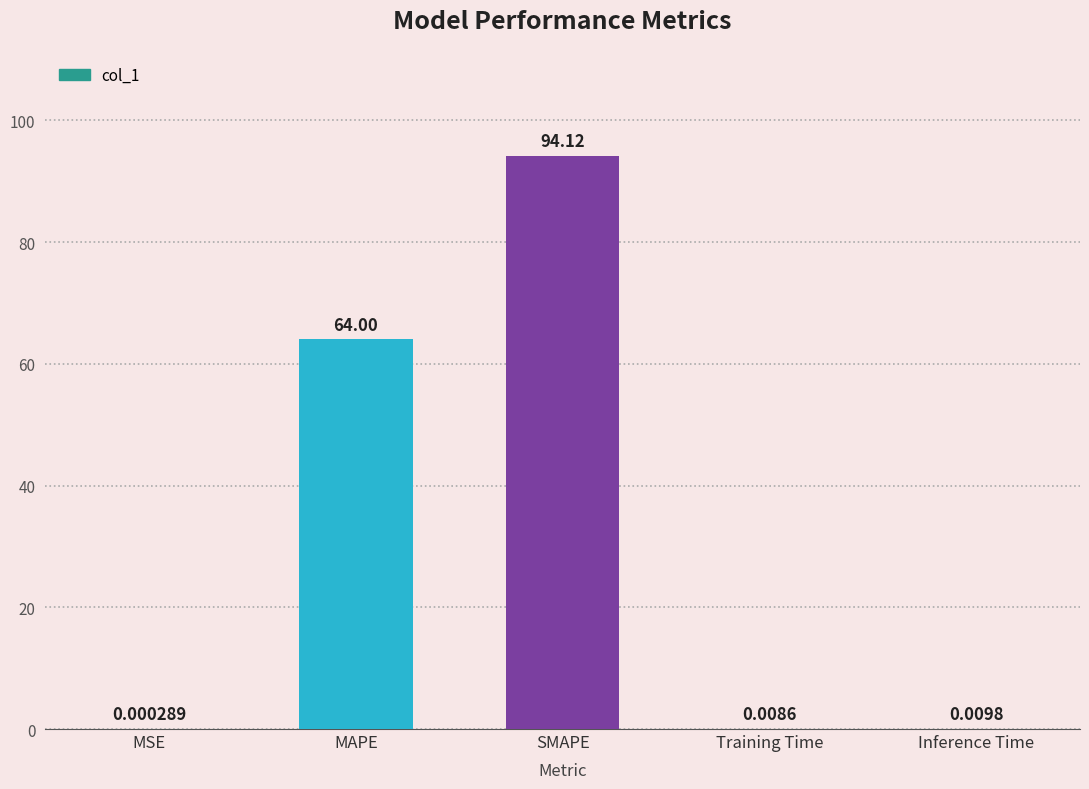

Which category has the highest value across all series?

SMAPE